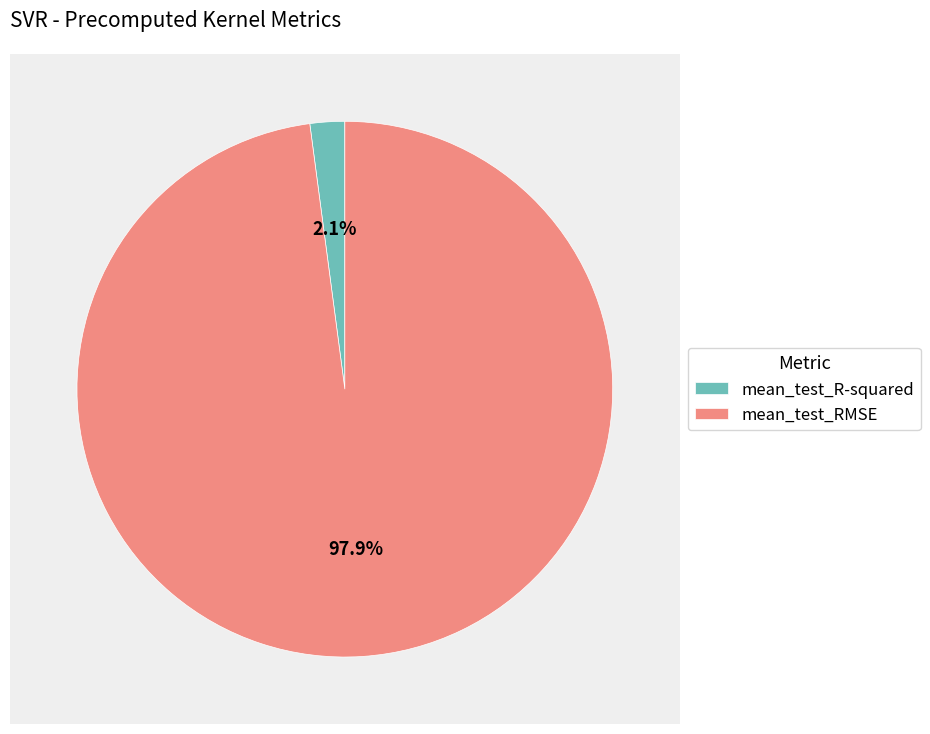

Do mean_test_RMSE and mean_test_R-squared together represent more than half of the pie?

Yes